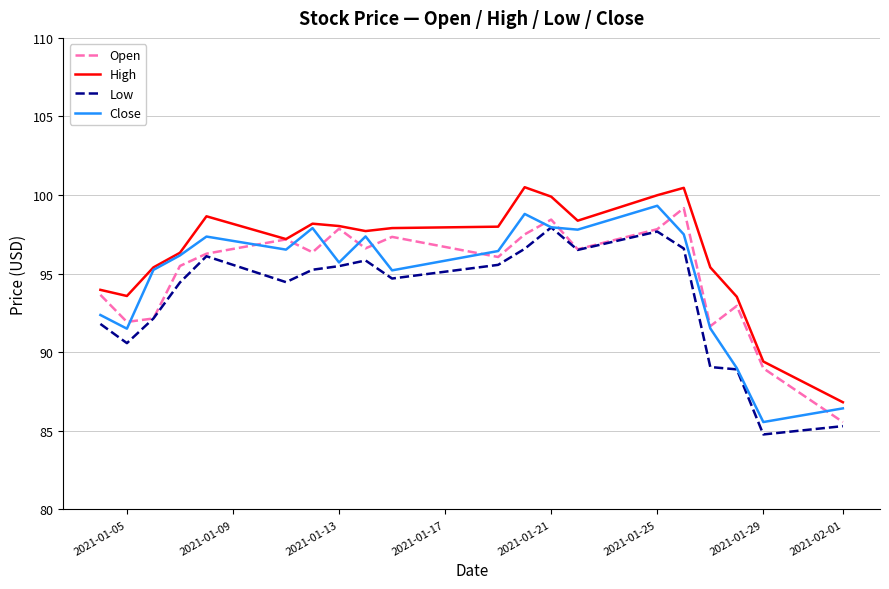

What is the highest value of the Low series?

97.9